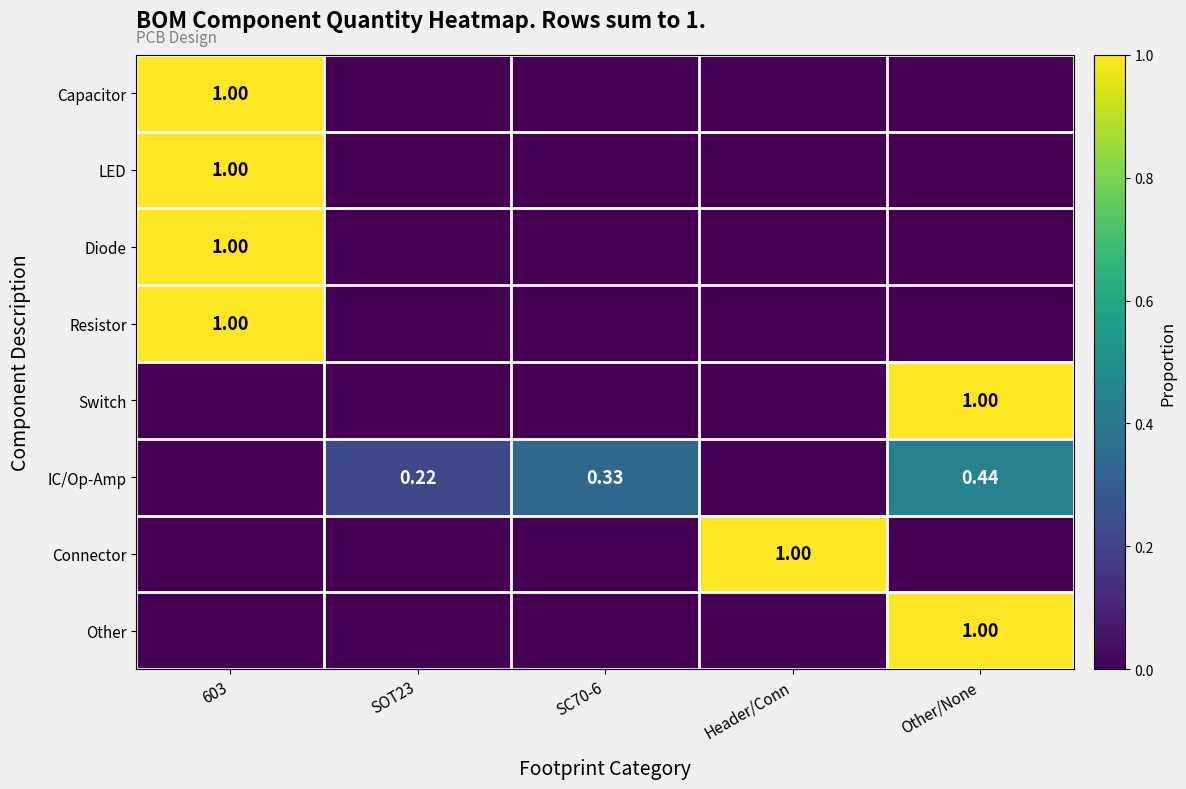

How many categories are shown in the chart?

5